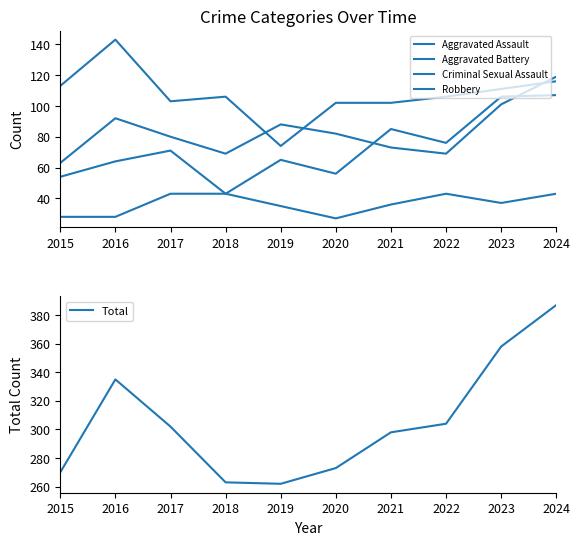

Is it true that Robbery equals 34 at 2016?

False